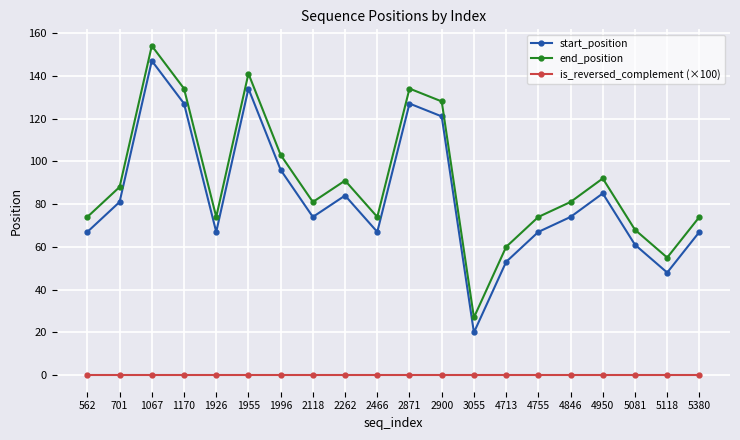

Count the number of data series in this chart.

3